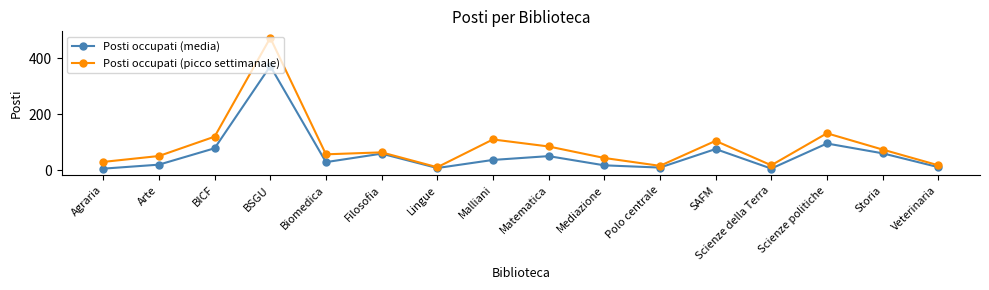

At which label does Posti occupati (media) first exceed 37?

BICF